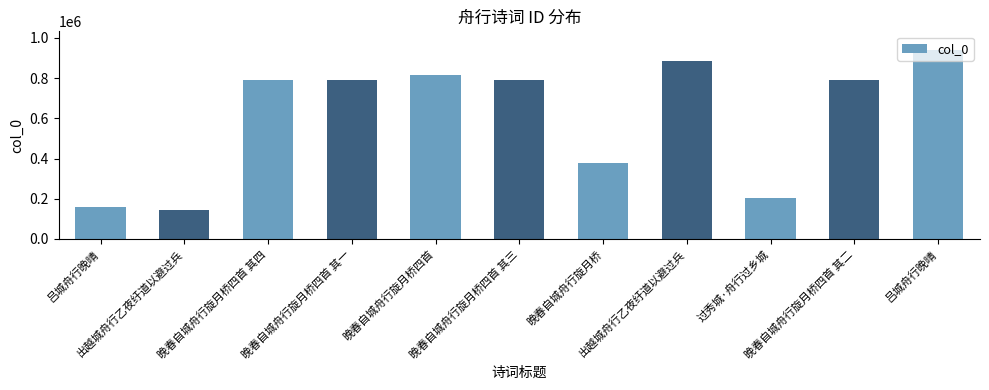

Reading right to left, list all the values displayed in this chart.

938858	792685	205579	883275	379236	792686	816896	792684	792687	142991	157363